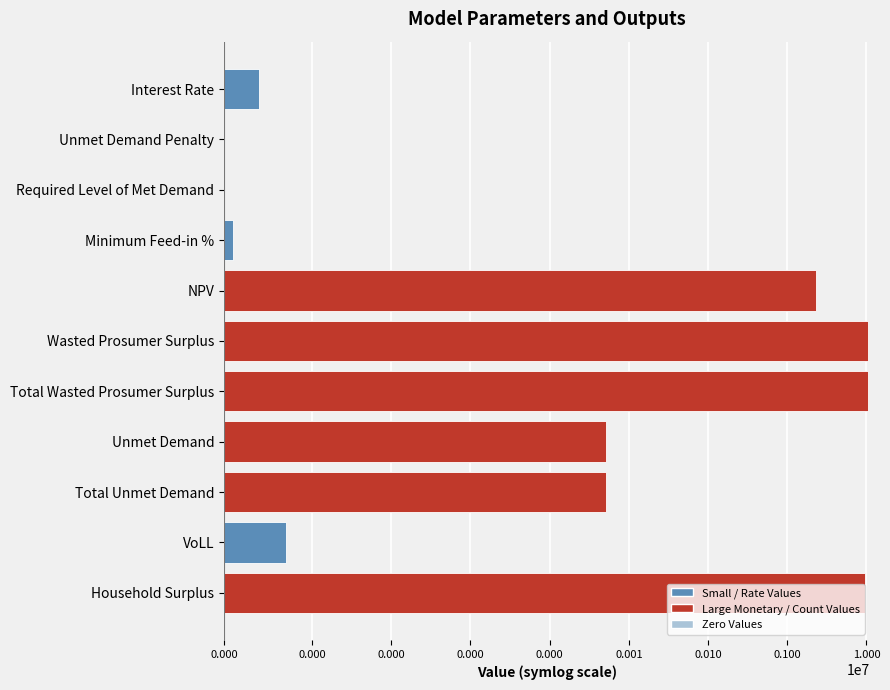

Which has a higher value, Total Unmet Demand or Unmet Demand Penalty?

Total Unmet Demand